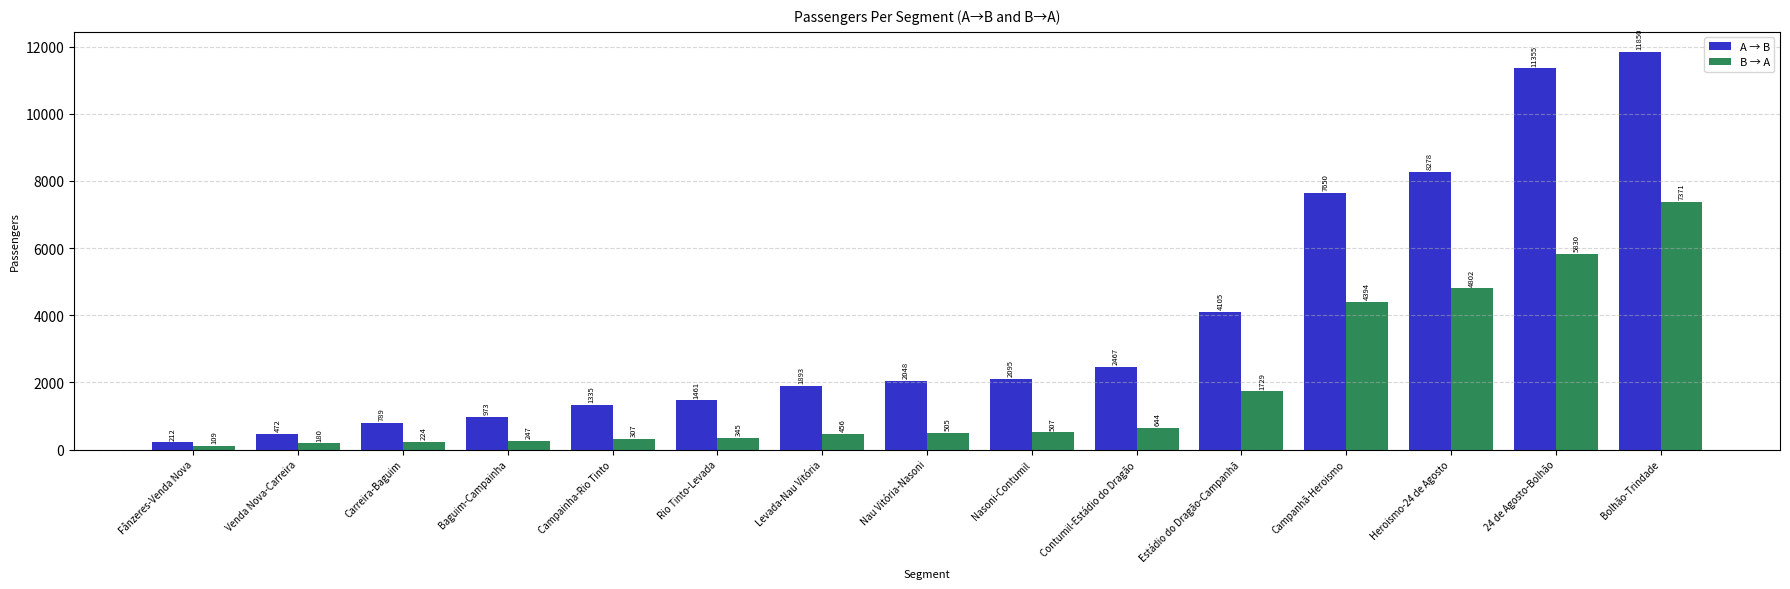

Is the value of B → A at Nau Vitória-Nasoni greater than the value of A → B at Nasoni-Contumil?

No